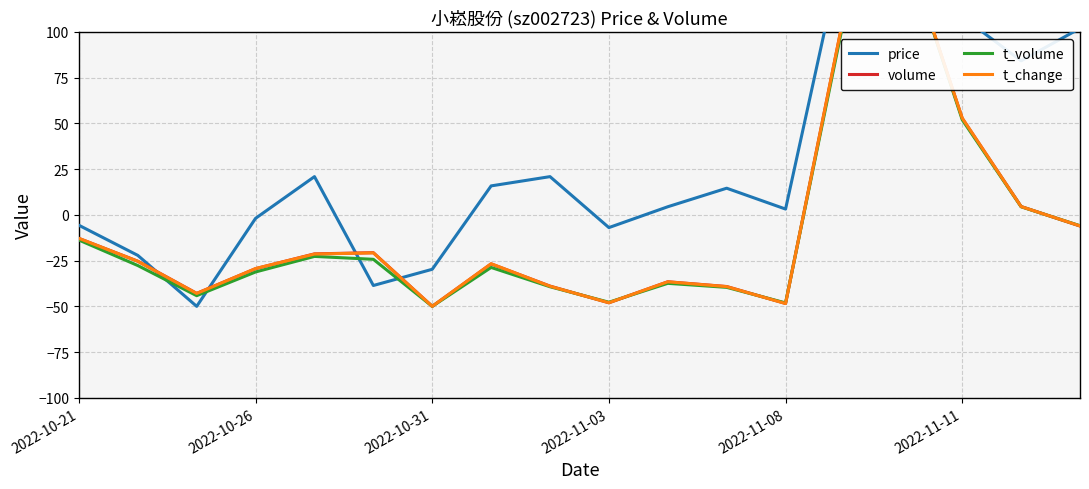

How many data points does each series have?

18